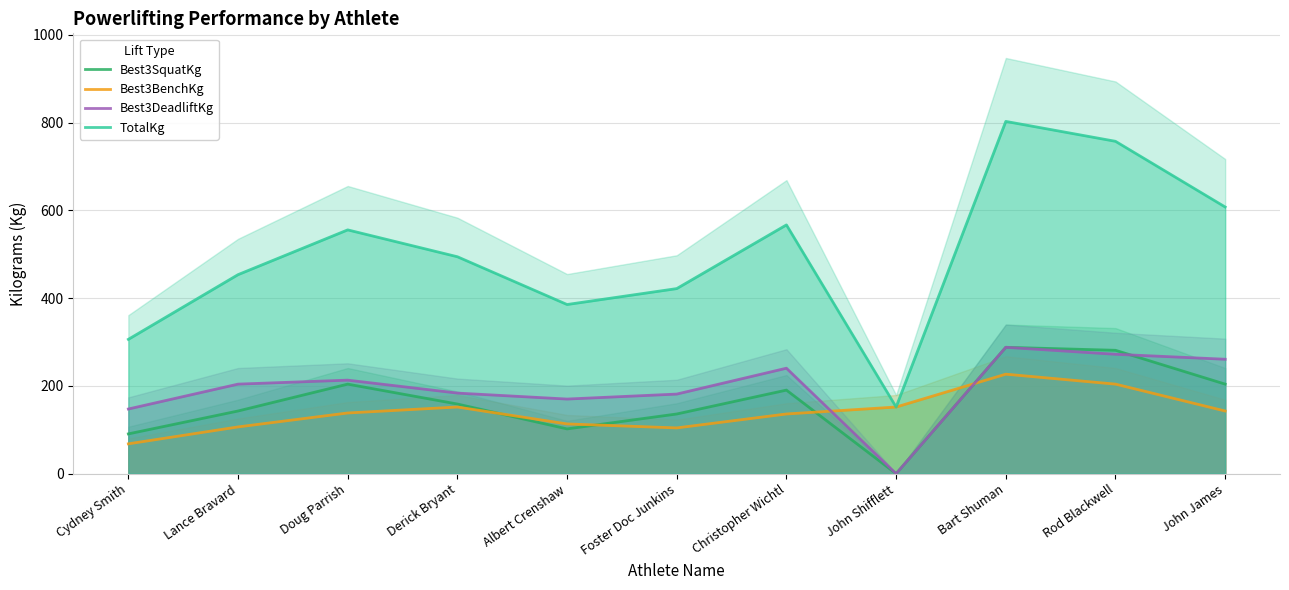

At Christopher Wichtl, list the series in order from smallest to largest.

Best3BenchKg, Best3SquatKg, Best3DeadliftKg, TotalKg